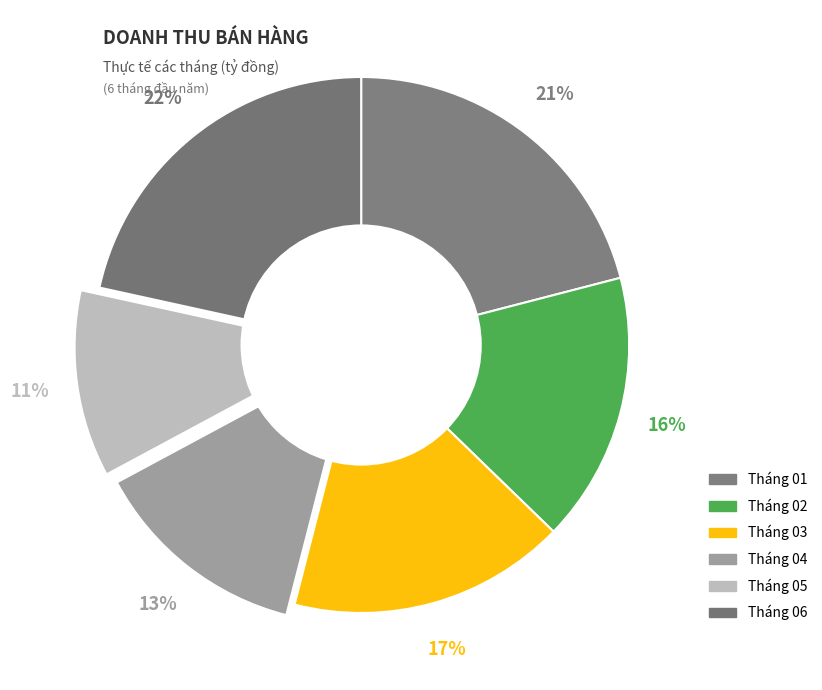

Is it true that Tháng 06 is 22% of the pie?

True